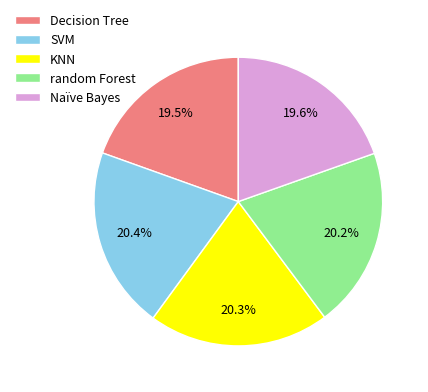

To the nearest percent, what percentage of the pie is Naïve Bayes?

20%